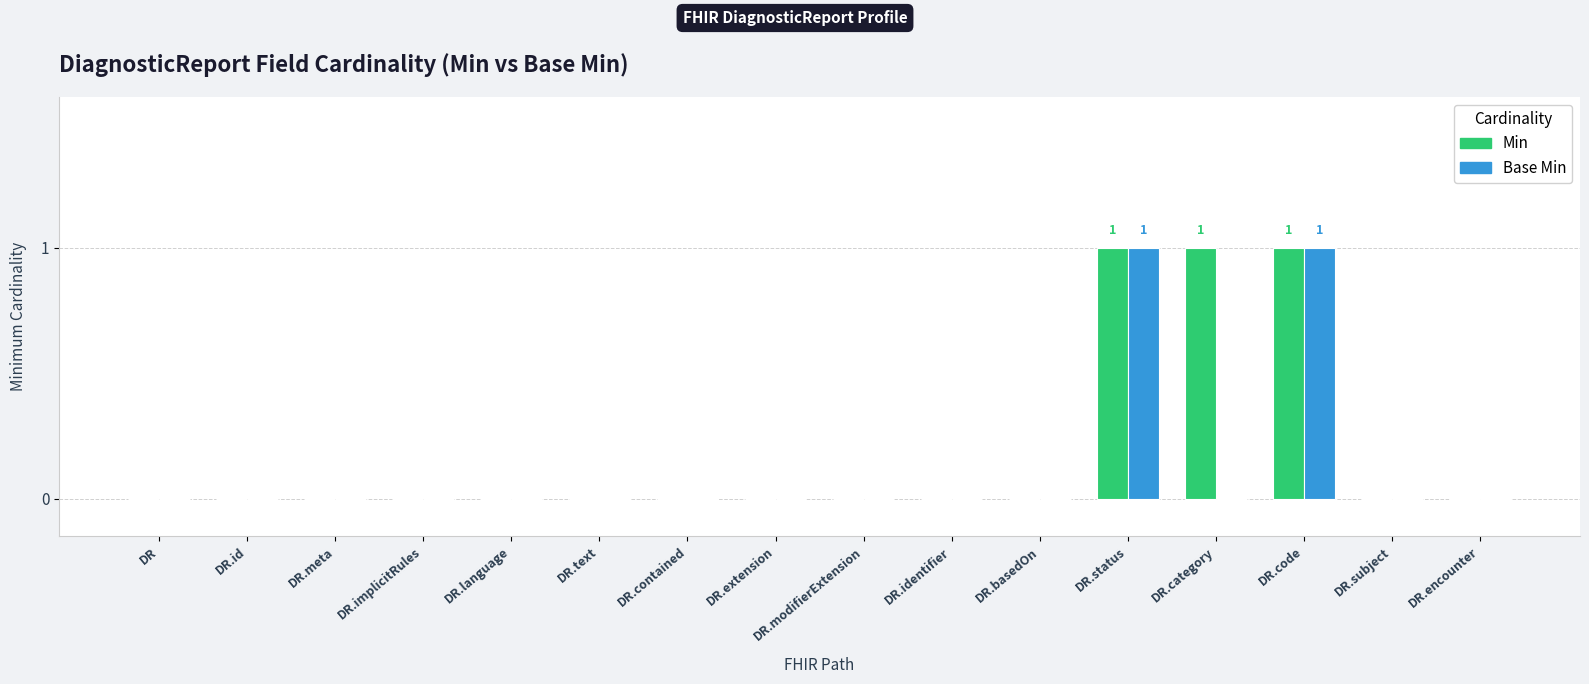

Reading right to left, transcribe all the data shown in this chart.

Min: DR.encounter=0	DR.subject=0	DR.code=1	DR.category=1	DR.status=1	DR.basedOn=0	DR.identifier=0	DR.modifierExtension=0	DR.extension=0	DR.contained=0	DR.text=0	DR.language=0	DR.implicitRules=0	DR.meta=0	DR.id=0	DR=0
Base Min: DR.encounter=0	DR.subject=0	DR.code=1	DR.category=0	DR.status=1	DR.basedOn=0	DR.identifier=0	DR.modifierExtension=0	DR.extension=0	DR.contained=0	DR.text=0	DR.language=0	DR.implicitRules=0	DR.meta=0	DR.id=0	DR=0